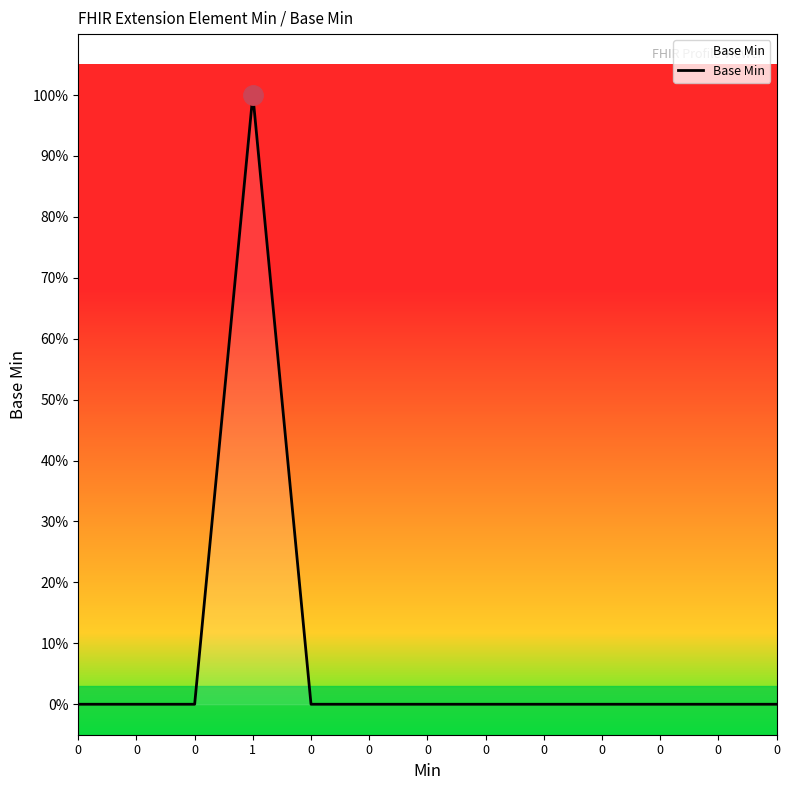

List the labels in order of value, smallest first.

0, 0, 0, 0, 0, 0, 0, 0, 0, 0, 0, 0, 1